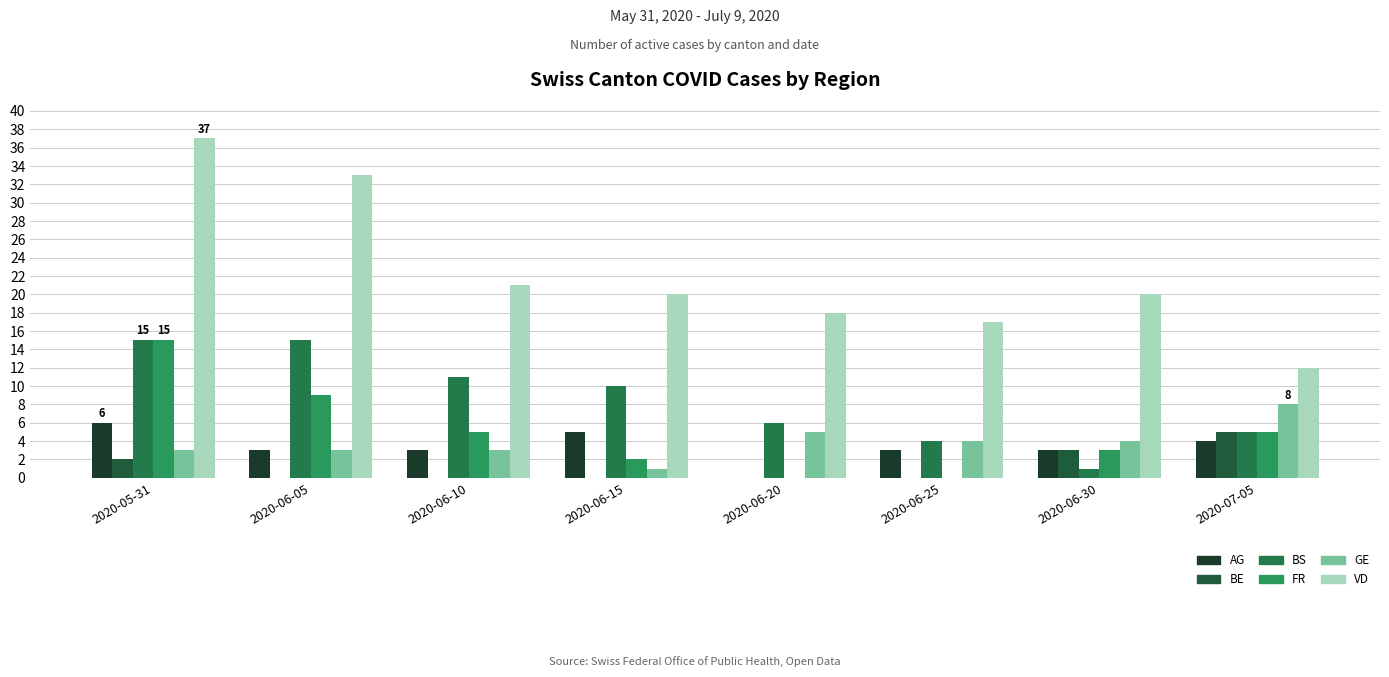

How many groups of bars are there?

8